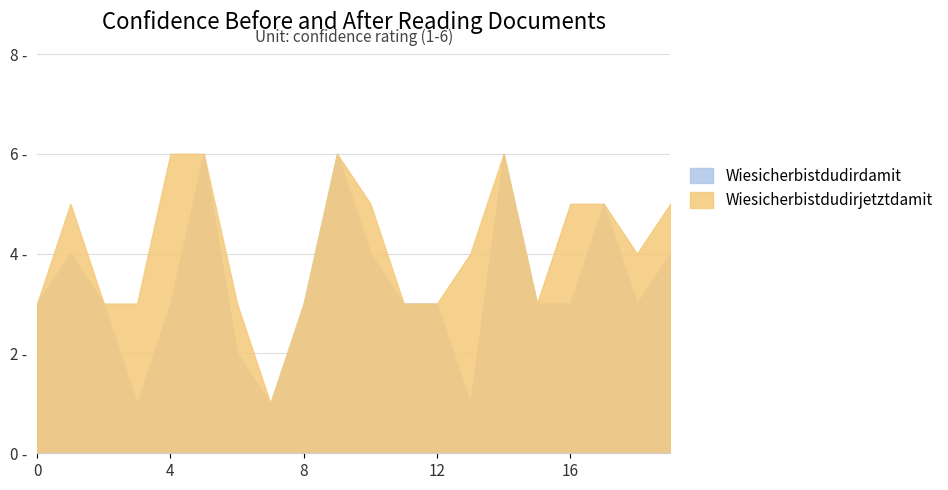

Which series has the widest spread of values?

Wiesicherbistdudirdamit